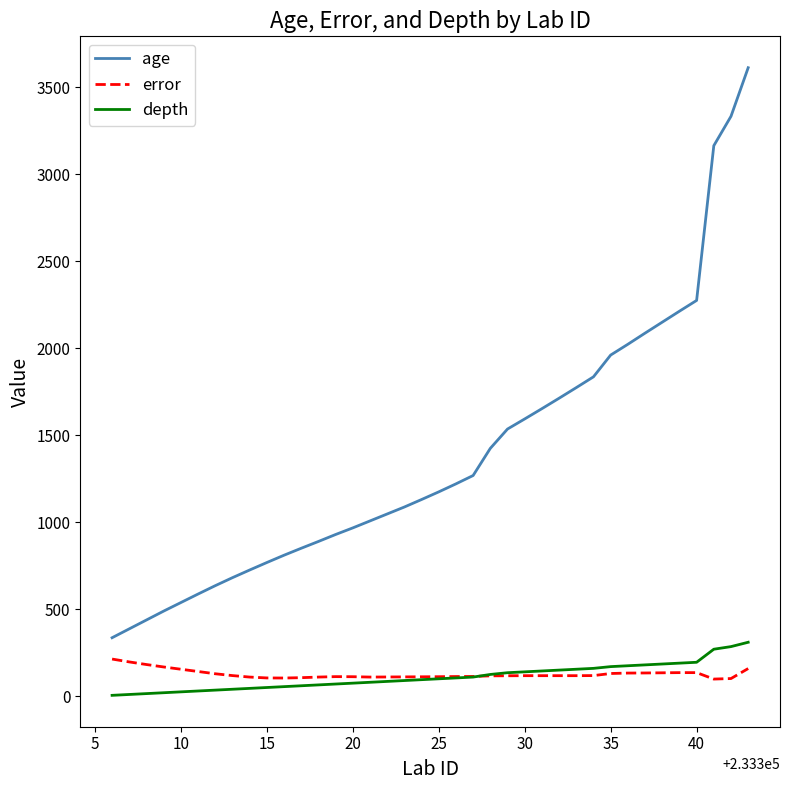

What is the difference between the maximum and minimum values in the age series?

3275.0